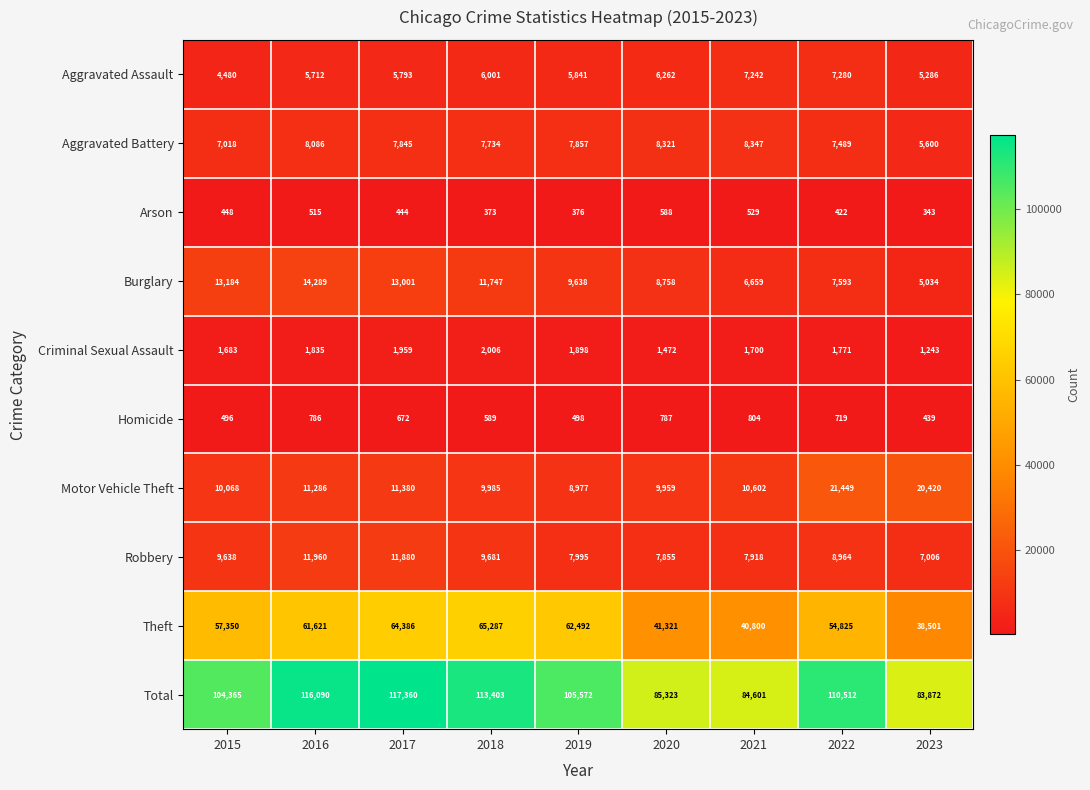

Is the value of Motor Vehicle Theft at 2016 greater than the value of Arson at 2019?

Yes